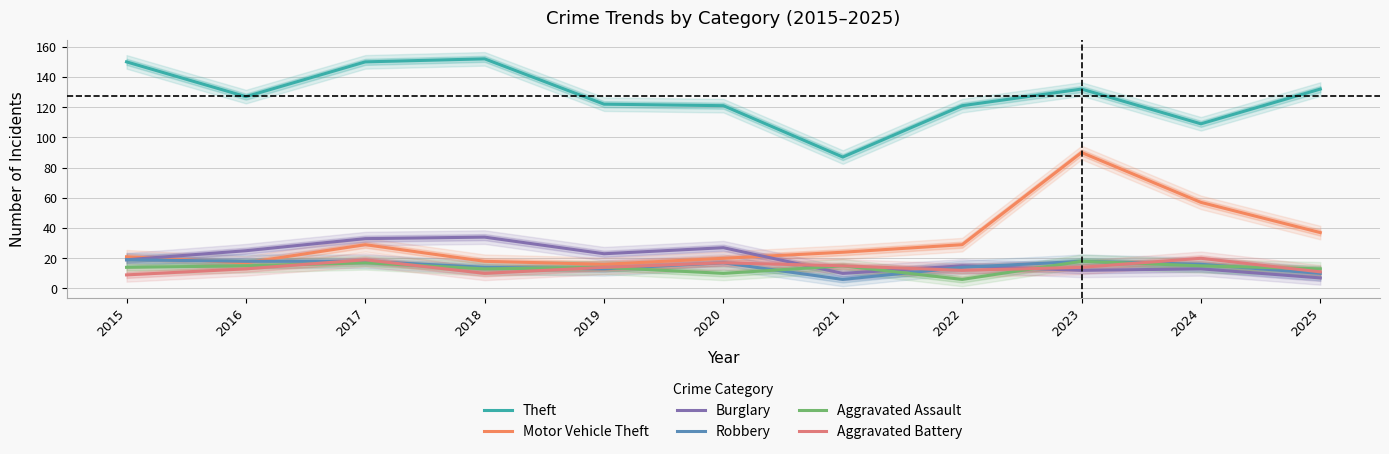

What is the sum of all Burglary values?

218